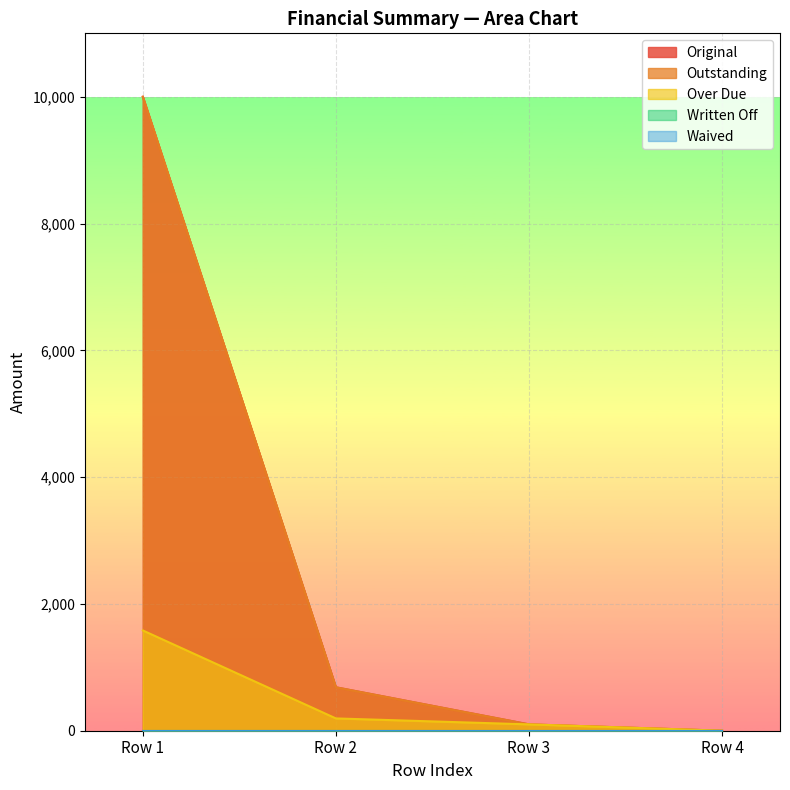

What is the average value of the Over Due series?

468.9